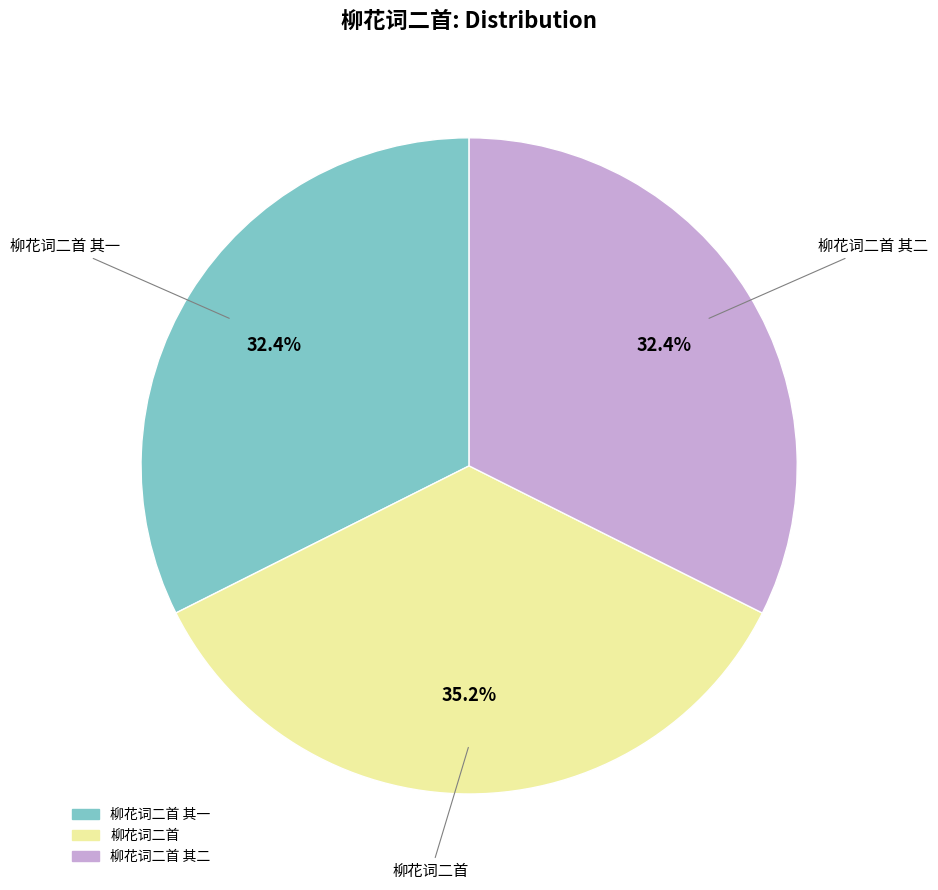

Is there a majority slice in this chart?

No